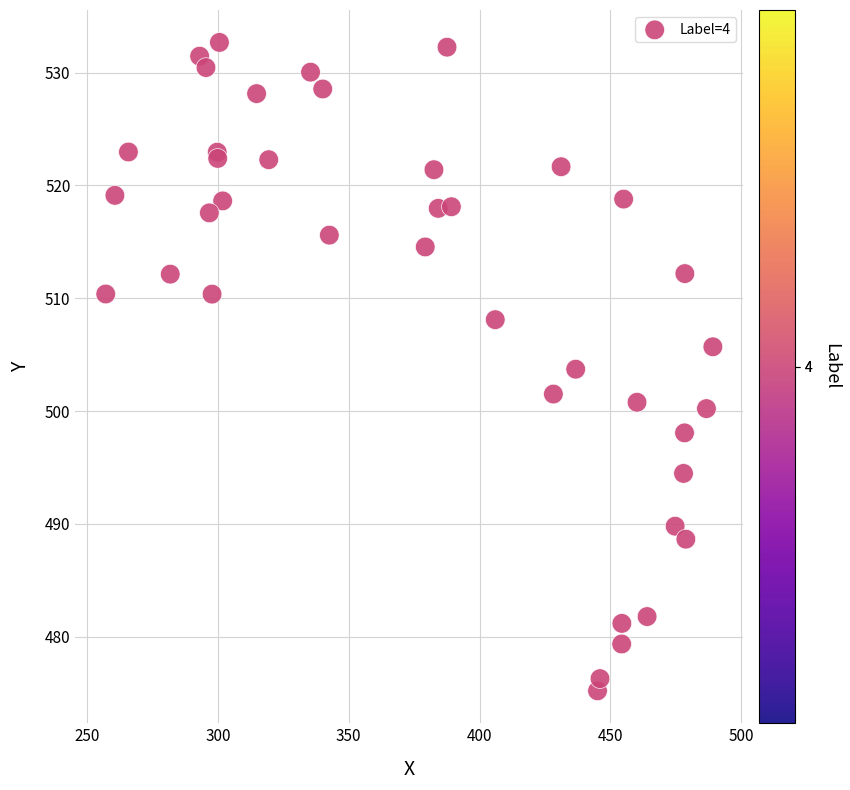

What Y value in the scatter plot is closest to 503?

503.7